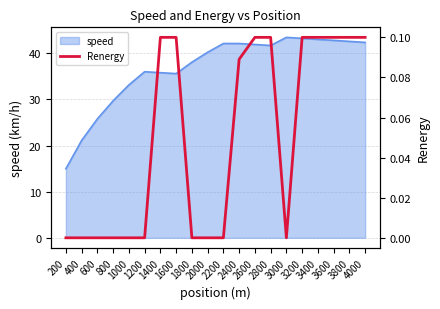

Reading right to left, what are all the values shown in this chart?

4000=0.1	3800=0.1	3600=0.1	3400=0.1	3200=0.1	3000=0.0	2800=0.1	2600=0.1	2400=0.1	2200=0.0	2000=0.0	1800=0.0	1600=0.1	1400=0.1	1200=0.0	1000=0.0	800=0.0	600=0.0	400=0.0	200=0.0